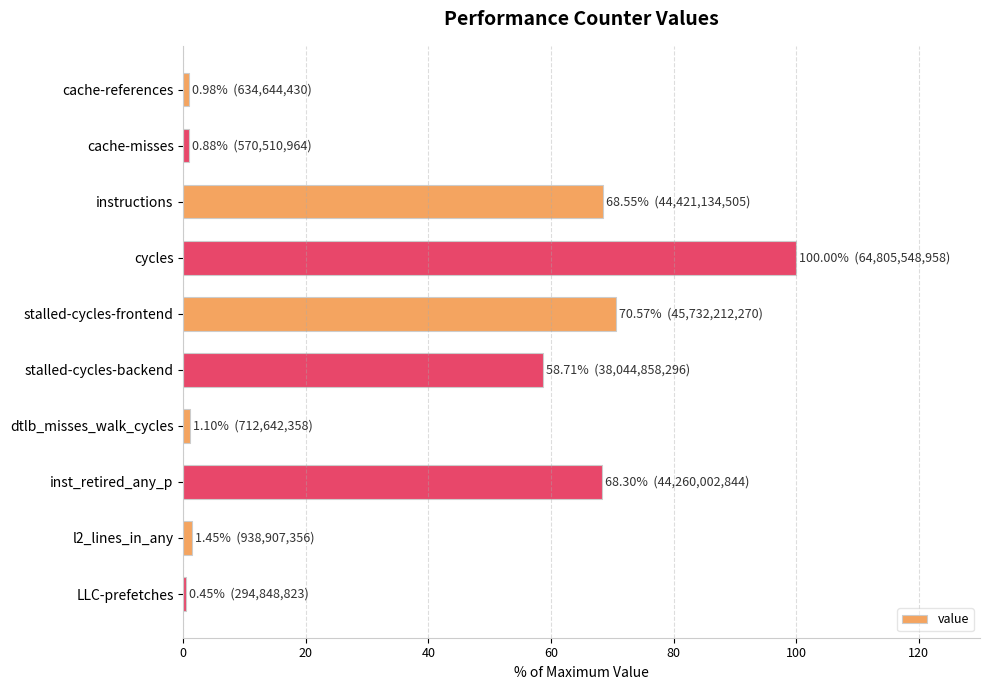

Is it true that the value at cycles is 100.0?

True